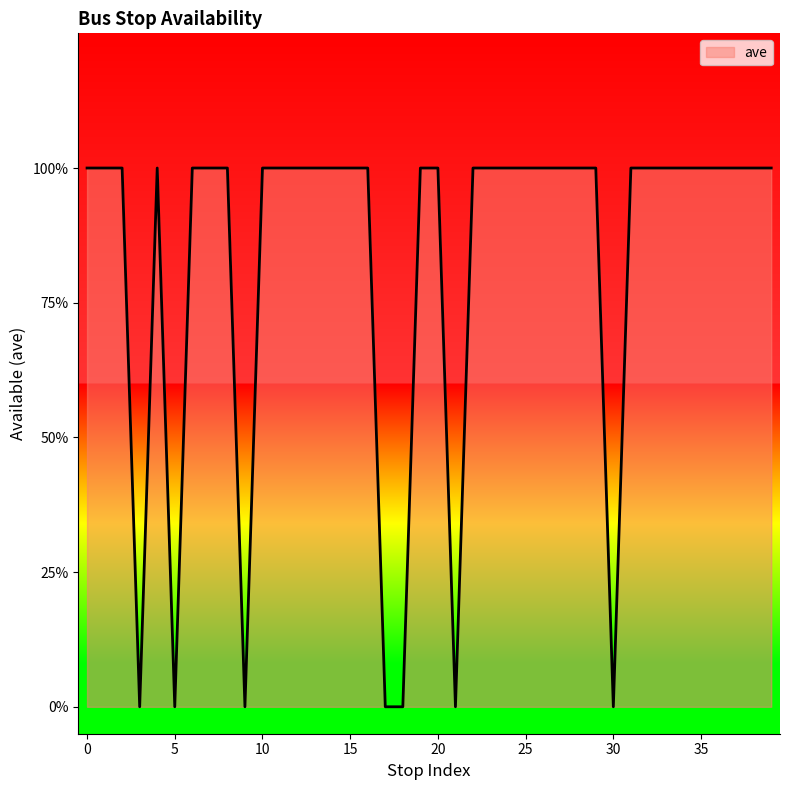

Is this an area chart (filled region under the line)?

Yes